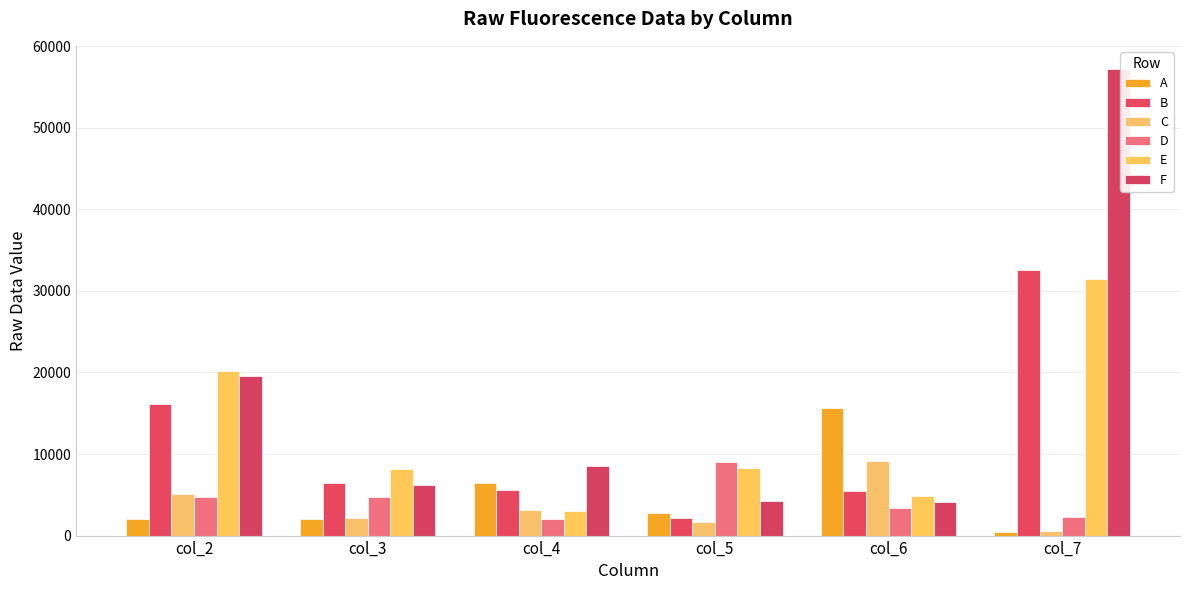

Which label corresponds to the largest value in the chart?

col_7